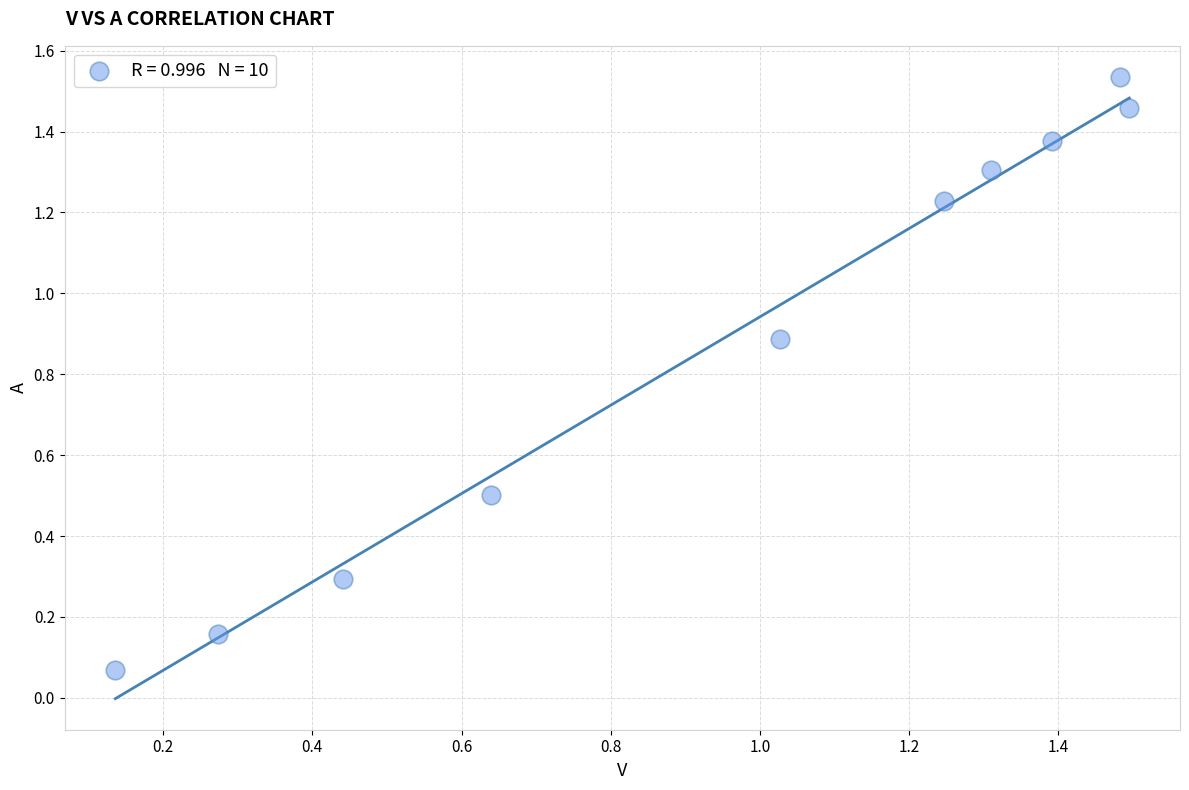

What is the average Y value?

0.9